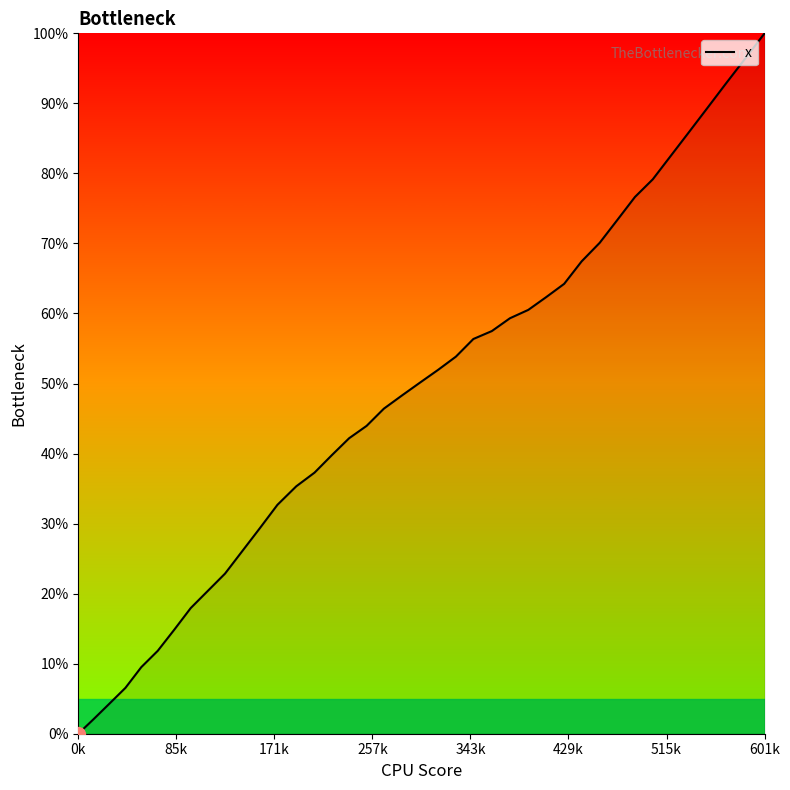

What is the difference between the maximum and minimum values?

100.0